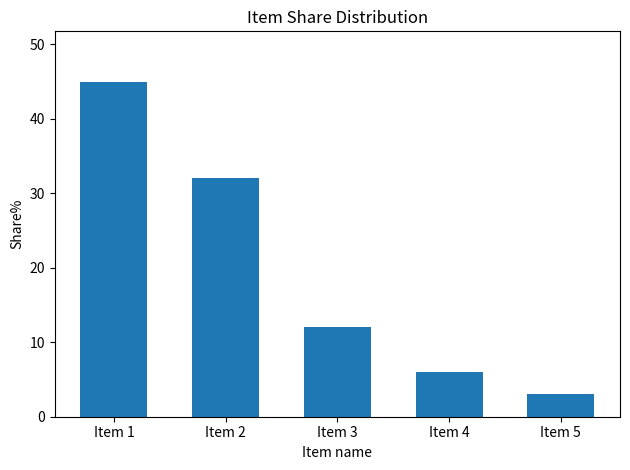

Reading left to right, what are all the values shown in this chart?

45	32	12	6	3